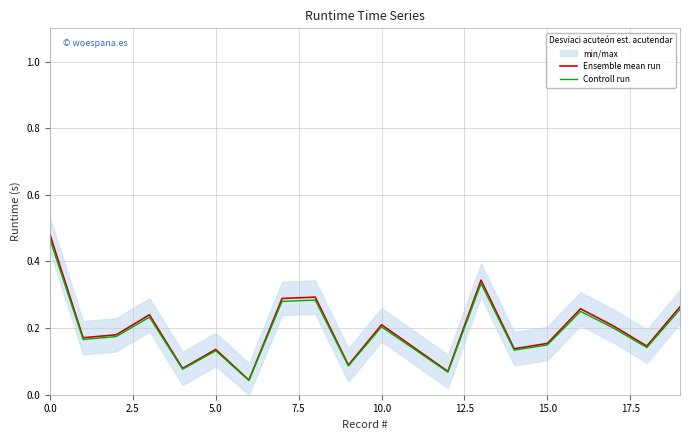

What is the approximate value of Ensemble mean run at 9?

0.1